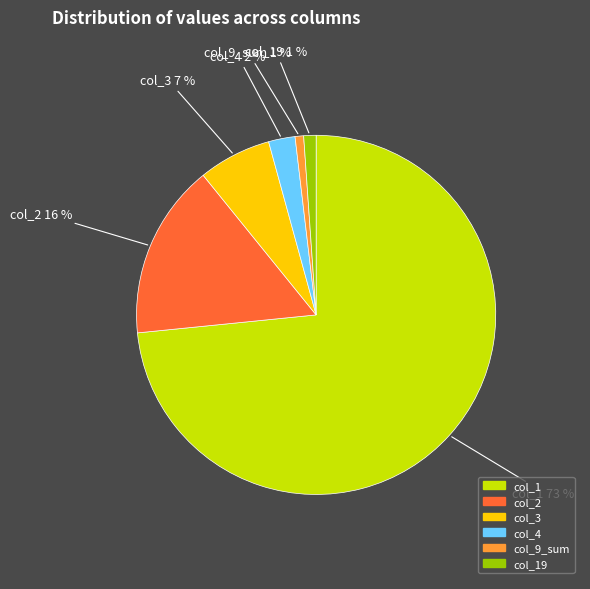

To the nearest percent, what is the average slice percentage?

17%